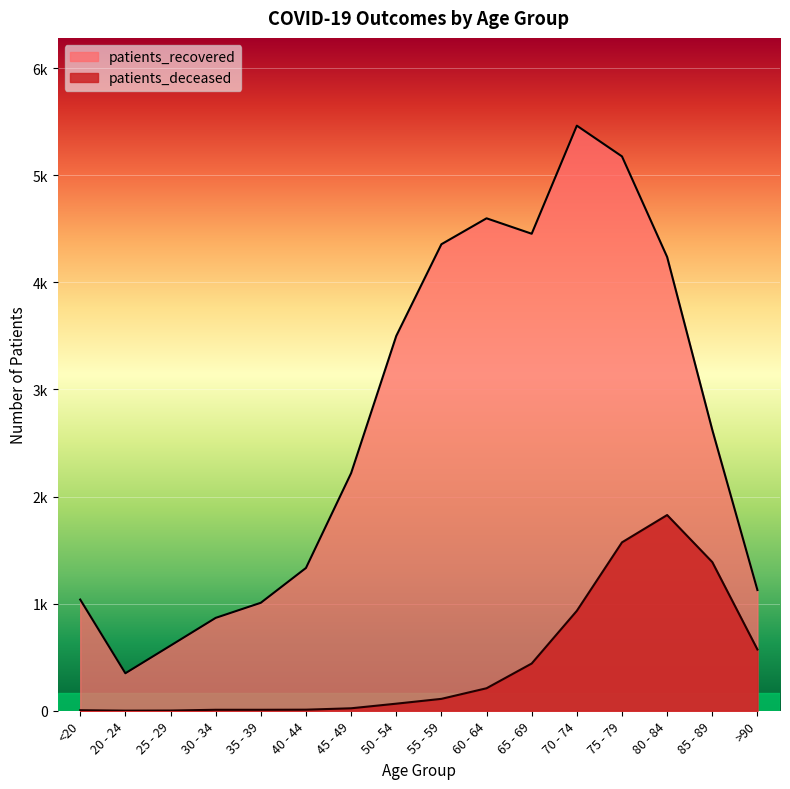

At which label is patients_deceased closest to 914?

70 - 74